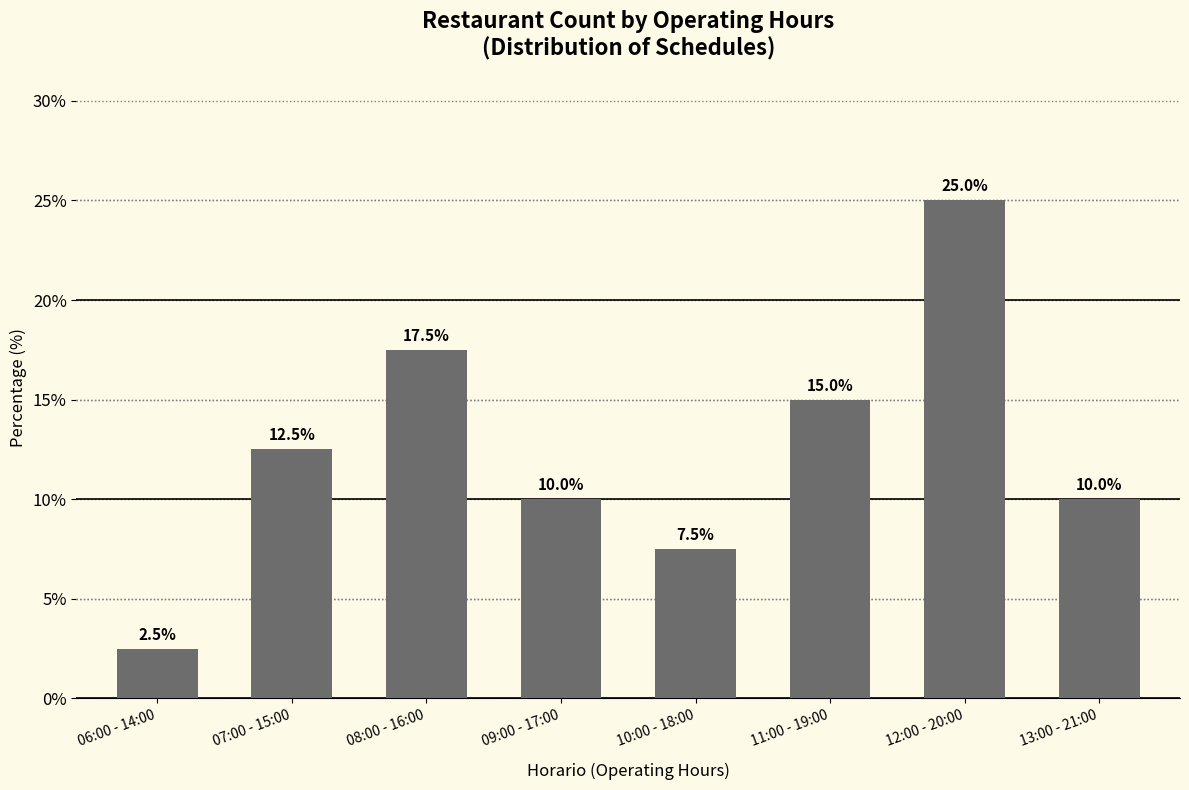

What is the greatest value displayed?

25.0